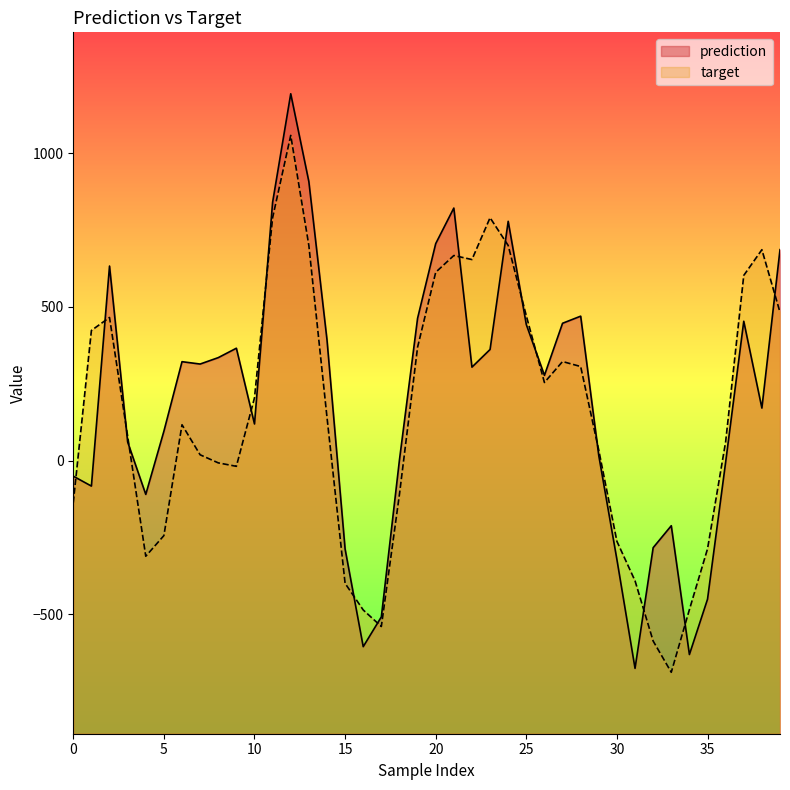

What is the lowest value of the prediction series?

-676.6